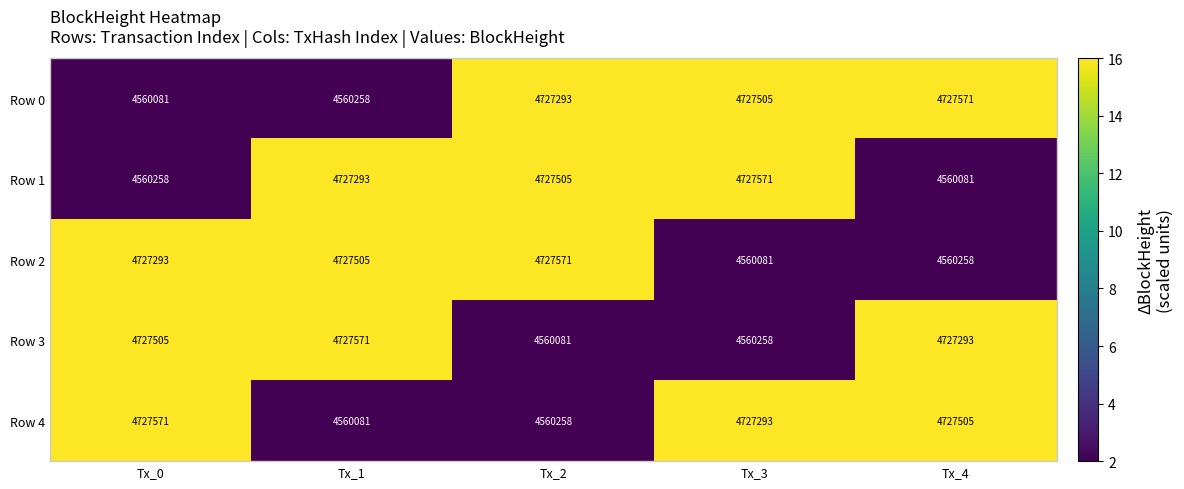

At which label does Row 3 first exceed 4727293?

Tx_0